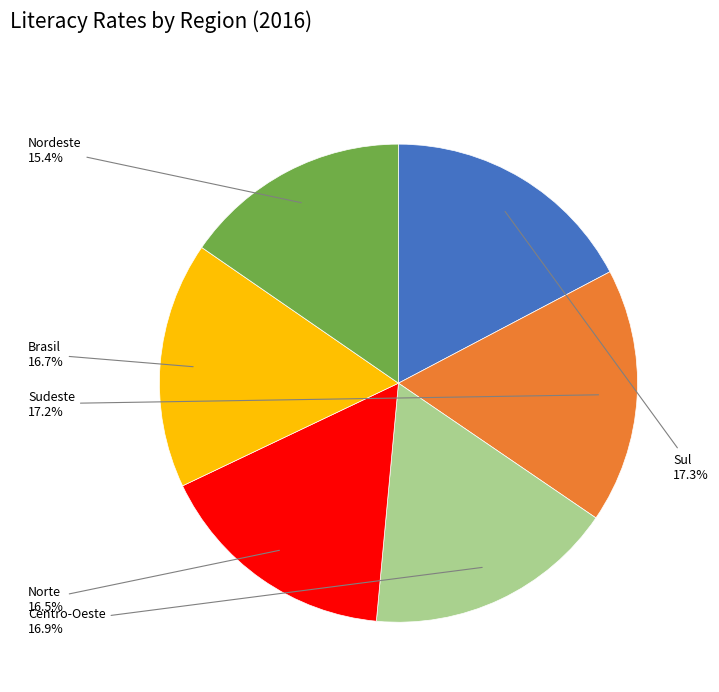

Does any single category account for the majority?

No